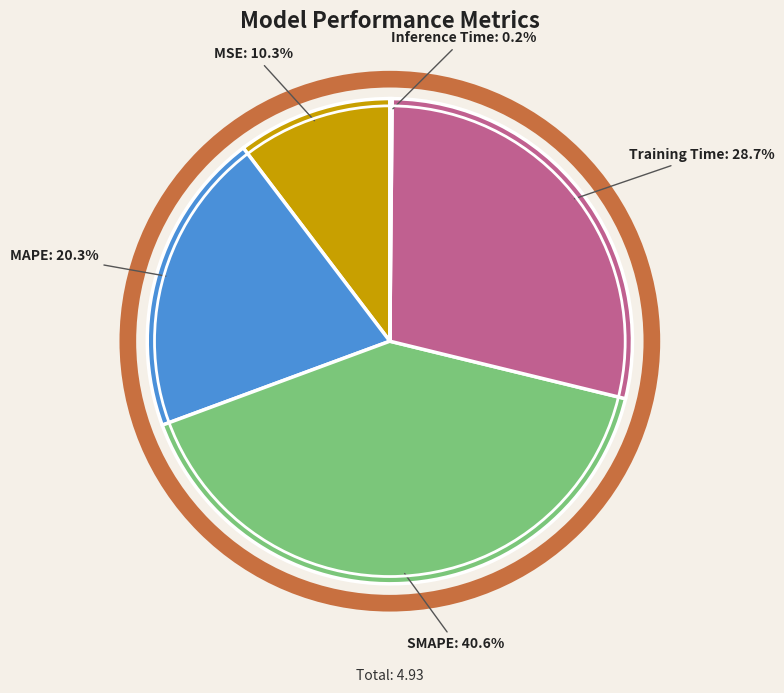

To the nearest percent, what percentage of the pie is MAPE?

20%